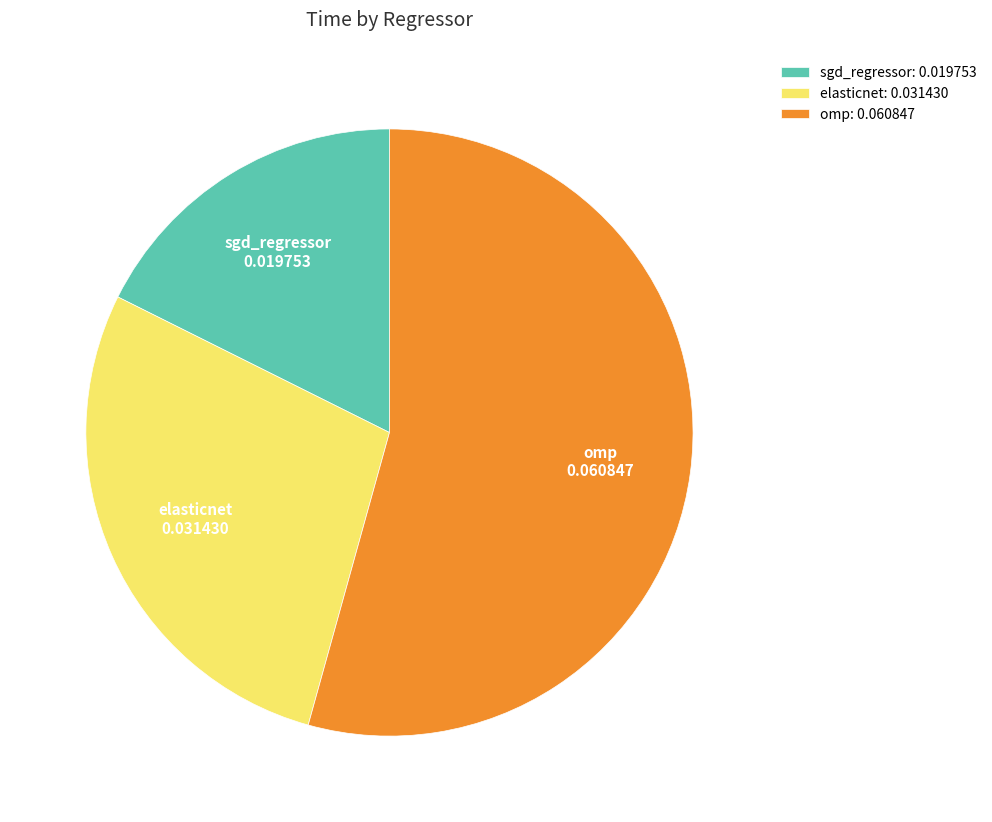

True or false: omp accounts for 65% of the total.

False